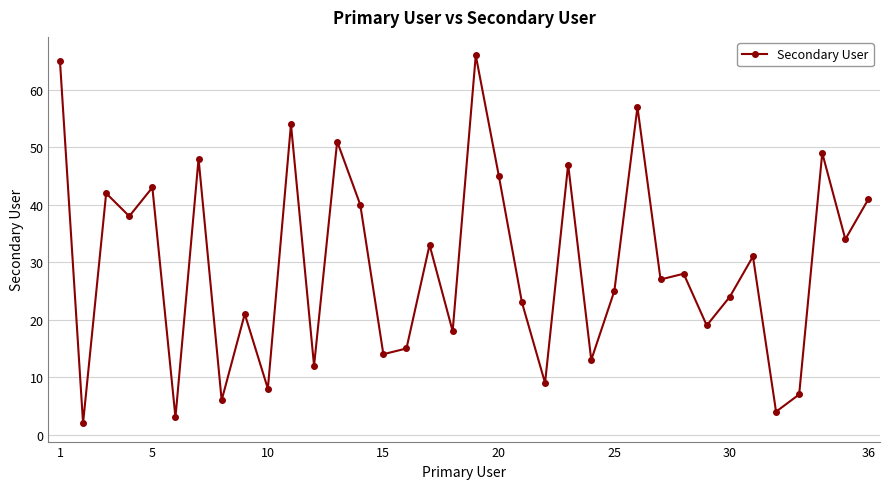

What is the difference between the second highest and minimum values?

63